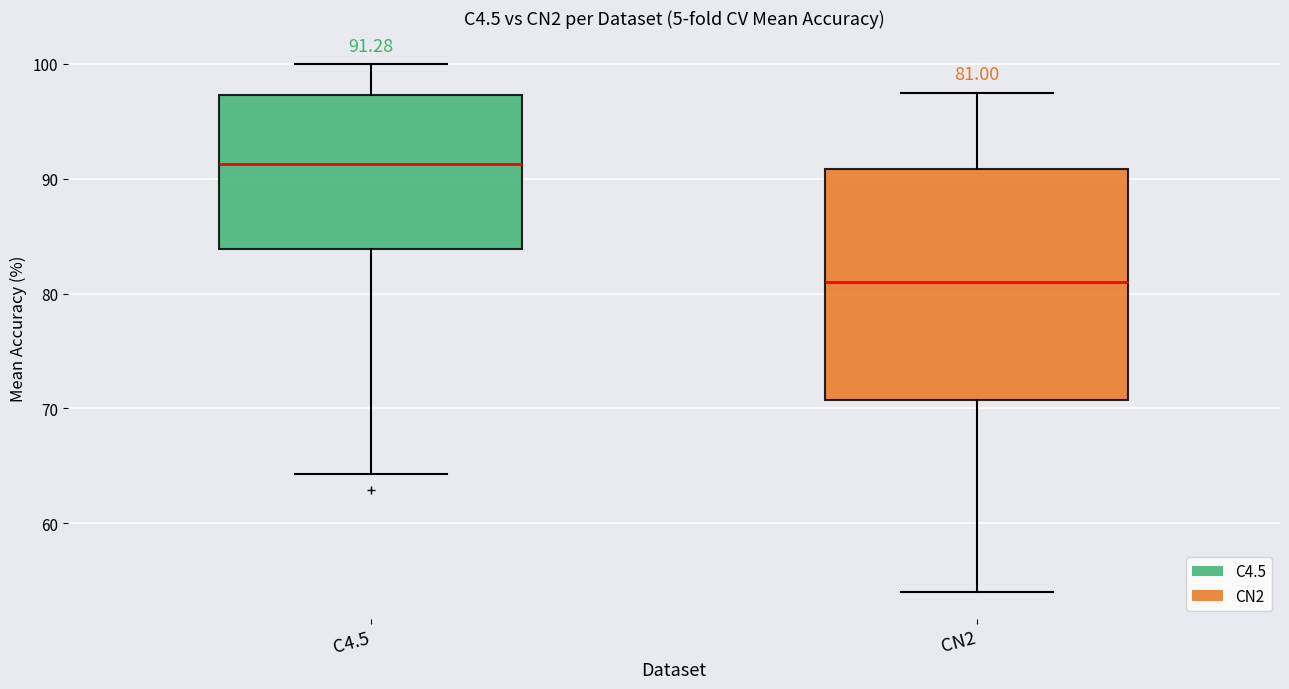

Comparing the boxes themselves (not the whiskers), which one is the tallest?

CN2